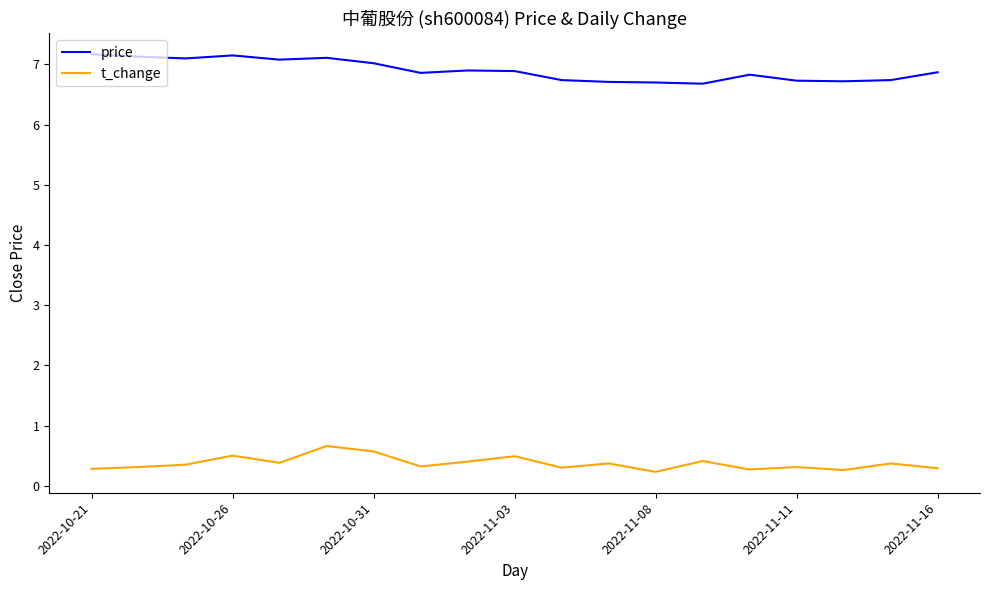

True or false: t_change and price cross at least once.

False